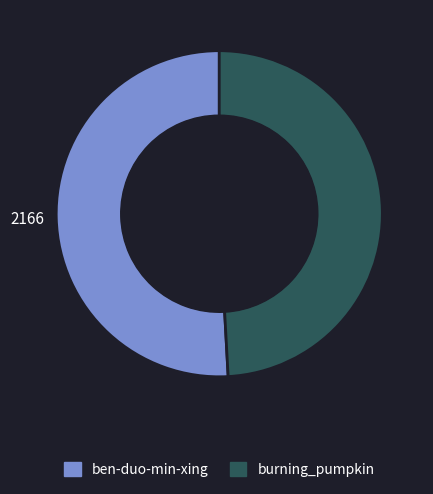

What is the ratio of the value at burning_pumpkin to the value at ben-duo-min-xing?

1.0